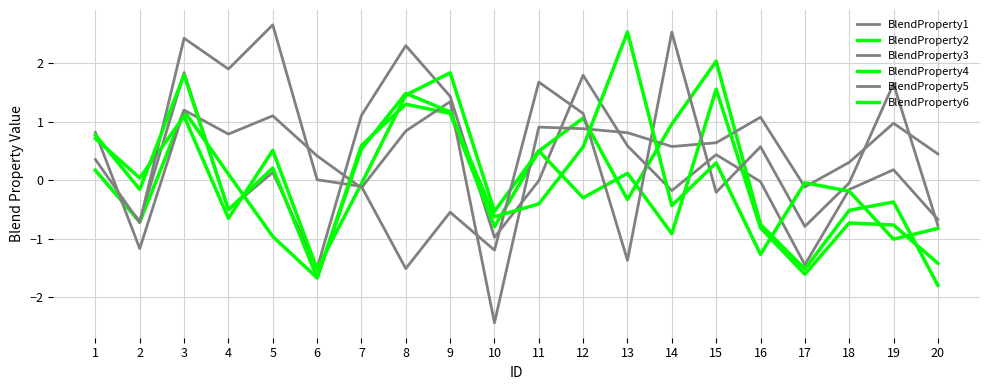

Which label corresponds to the largest value in the chart?

5